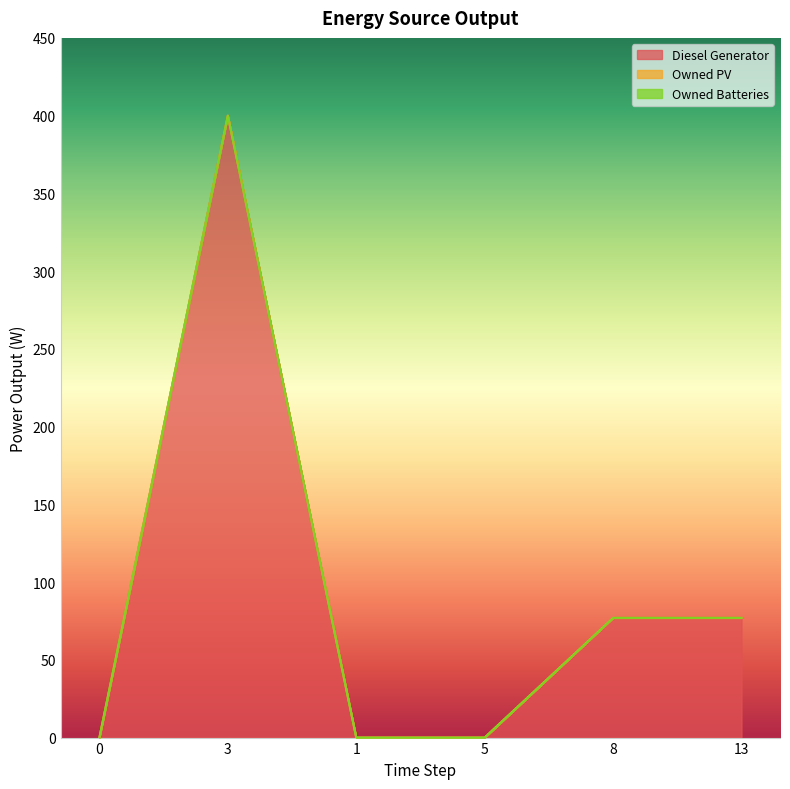

True or false: Owned Batteries and Diesel Generator intersect in this chart.

False